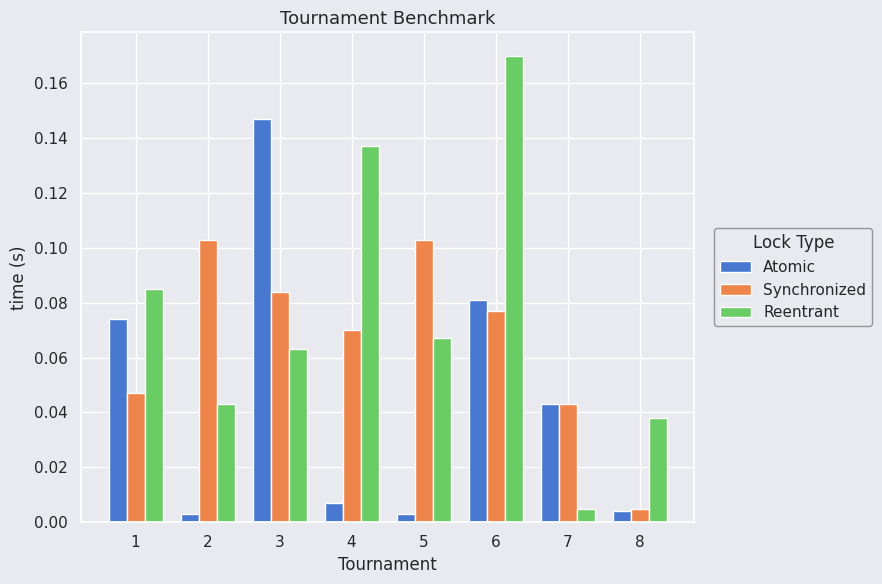

Which series changed the most between 6 and 7?

Reentrant